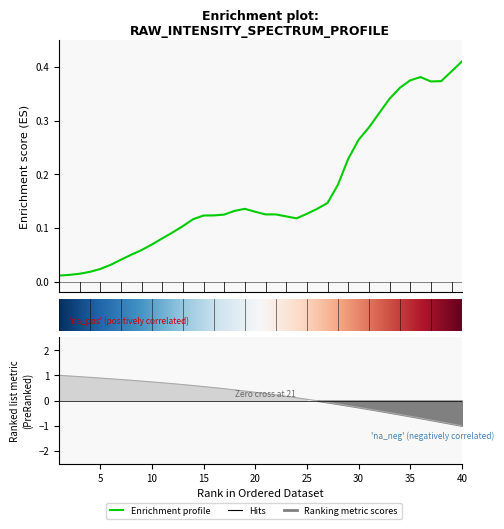

Rank the categories by value from lowest to highest.

1, 2, 3, 4, 5, 6, 7, 8, 9, 10, 11, 12, 13, 14, 24, 23, 15, 16, 17, 21, 22, 25, 20, 18, 26, 19, 27, 28, 29, 30, 31, 32, 33, 34, 37, 38, 35, 36, 39, 40